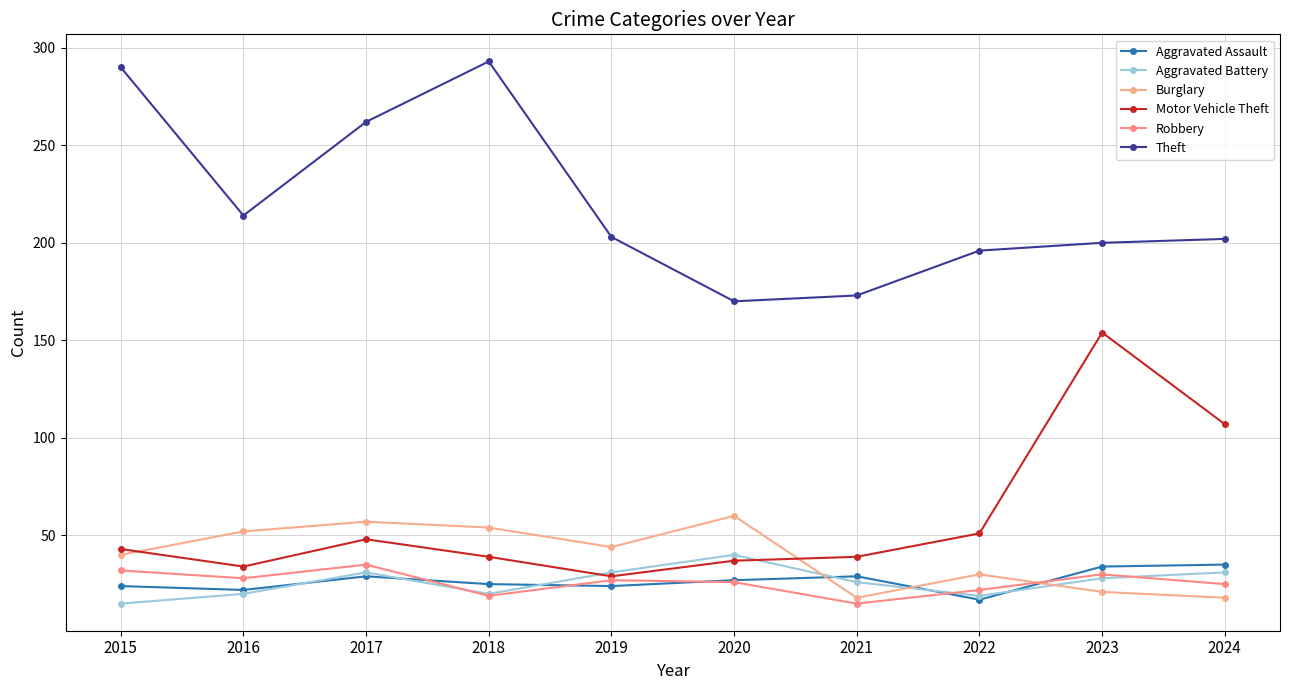

How many distinct data groups are displayed?

6